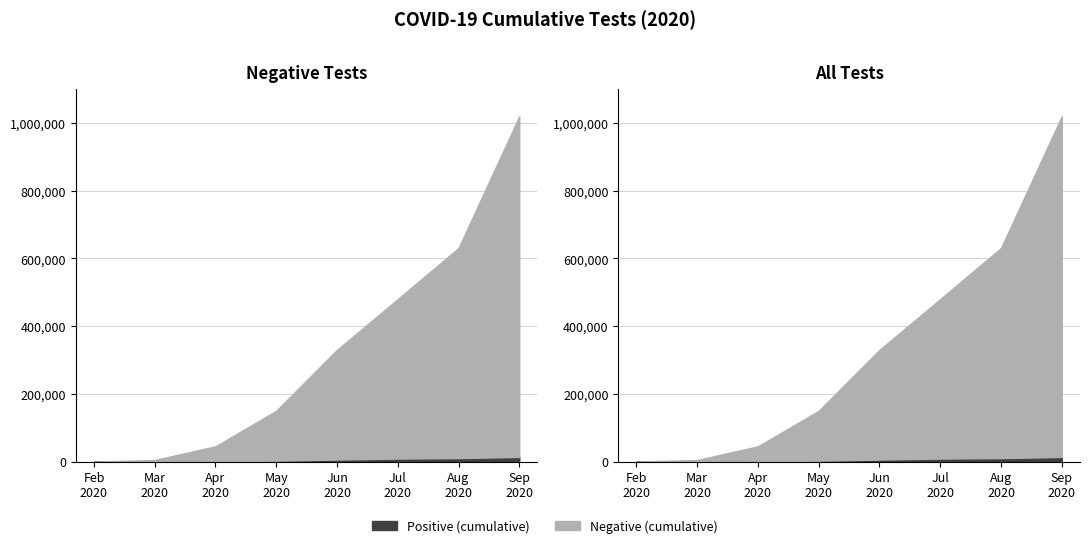

True or false: n_pos_cumulative and n_neg_cumulative intersect in this chart.

False